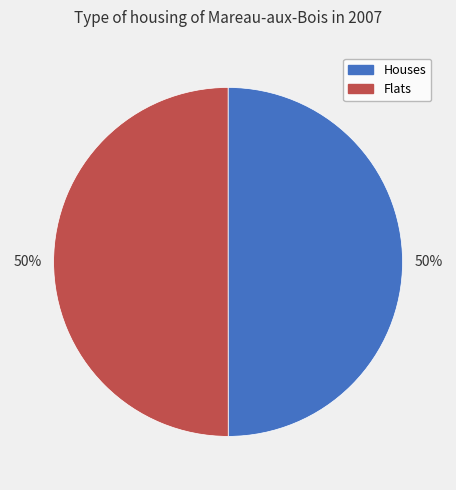

Approximately how many times larger is the value at Flats compared to Houses?

1.0